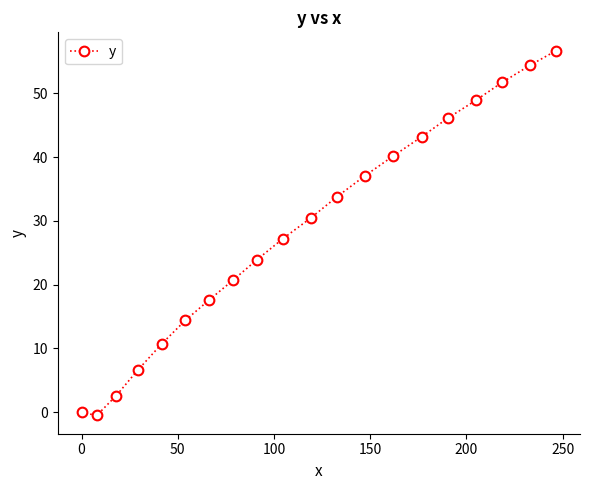

How many categories are shown in the chart?

20